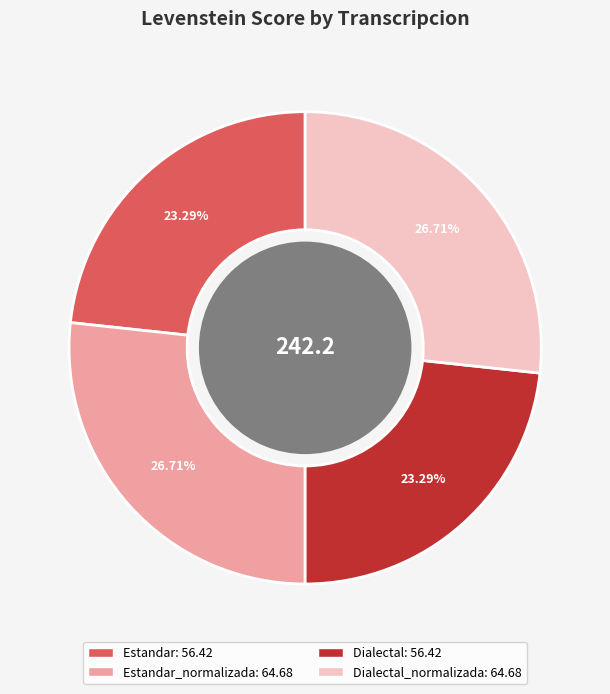

Is there any slice that represents more than half of the pie?

No